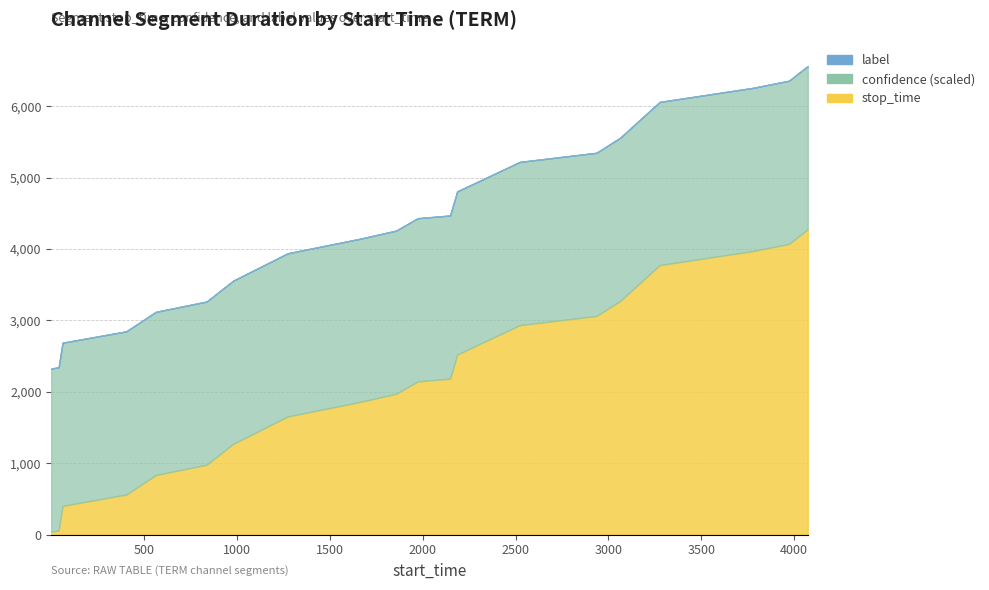

Rank the categories by stop_time value from highest to lowest.

4073, 3972, 3776, 3276, 3064, 2936, 2523, 2186, 2148, 1974, 1857, 1657, 1274, 981, 837, 564, 405, 62, 41, 1